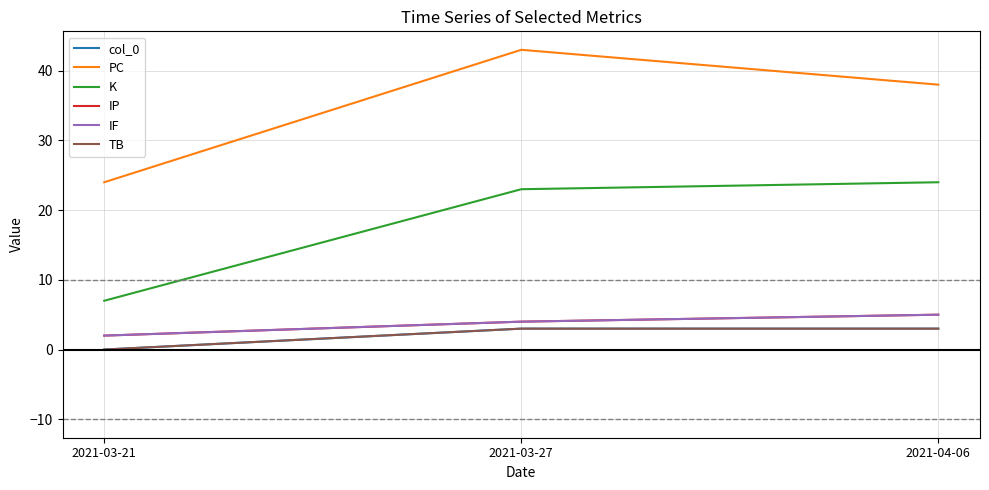

Is the value of IF at 2021-04-06 greater than the value of PC at 2021-03-21?

No